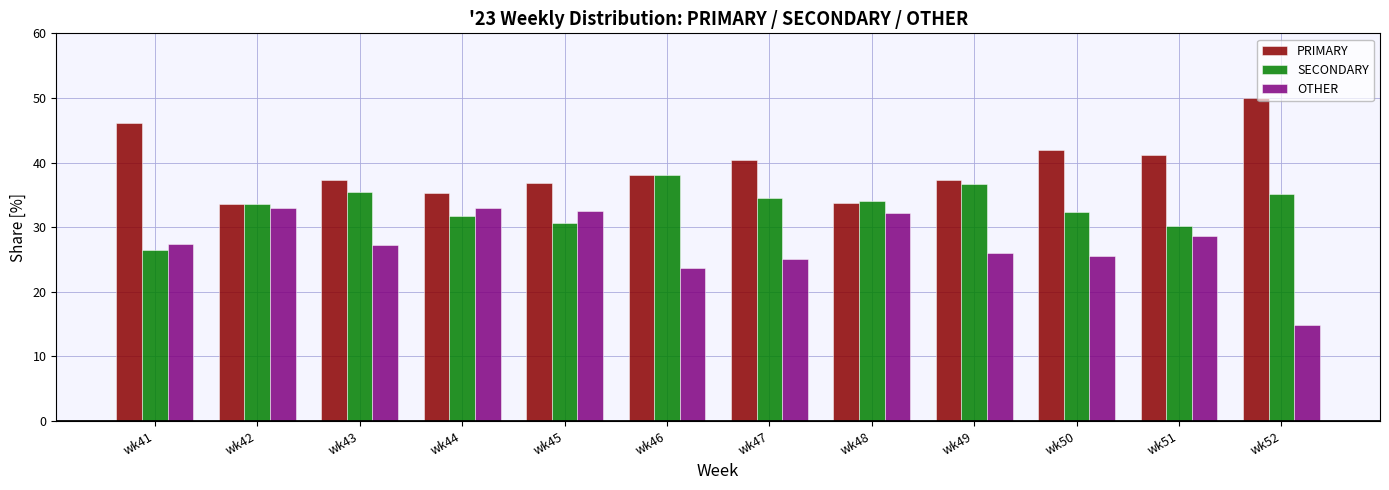

How many values in the PRIMARY series exceed 38?

6